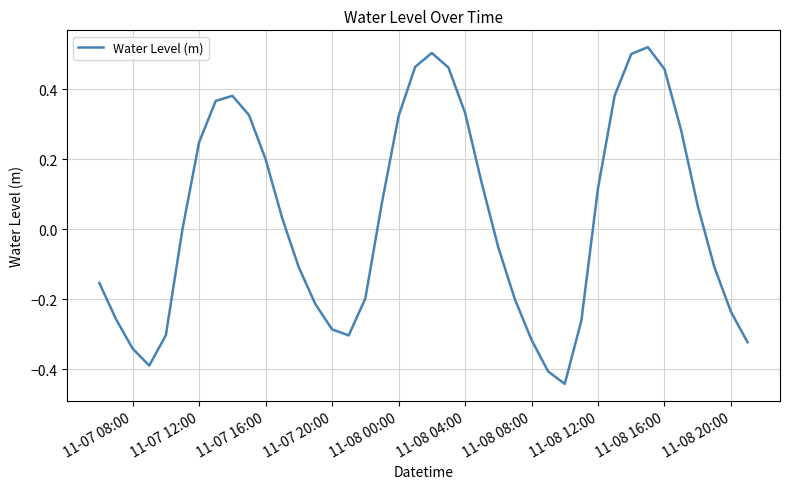

How many lines are shown in the chart?

1